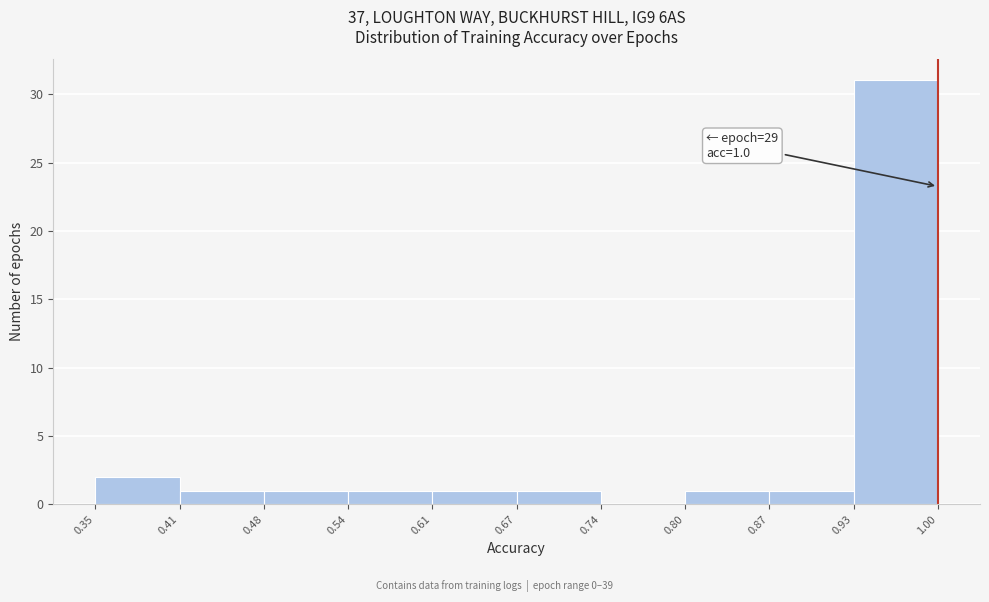

Over which range of the x-axis is the bar tallest?

0.93 to 1.00